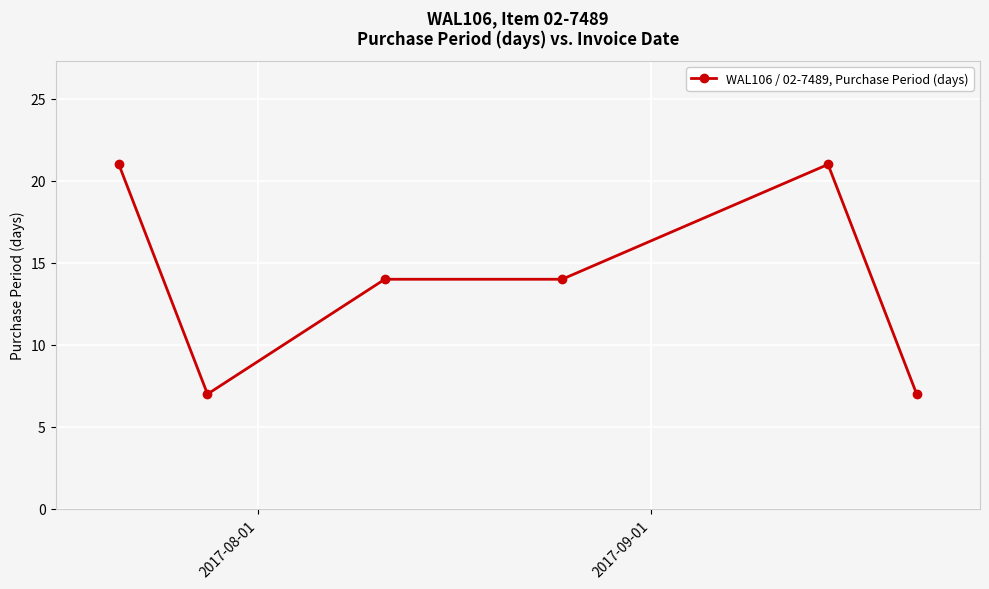

What is the sum of all values?

84